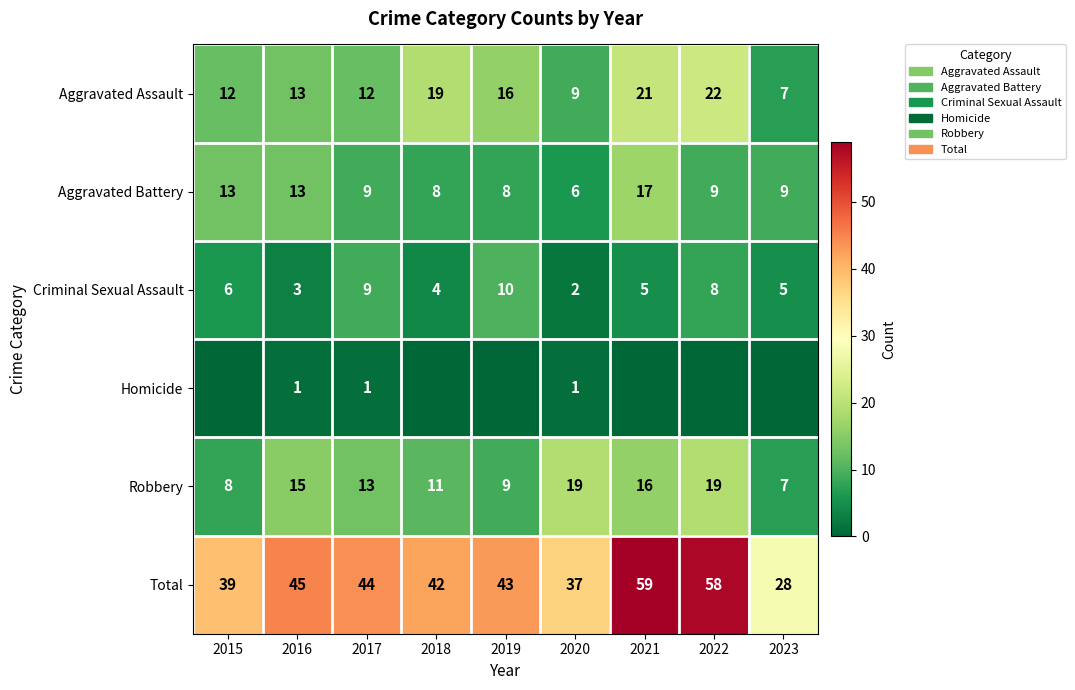

What is the difference between the second highest and second lowest values in the Aggravated Assault series?

12